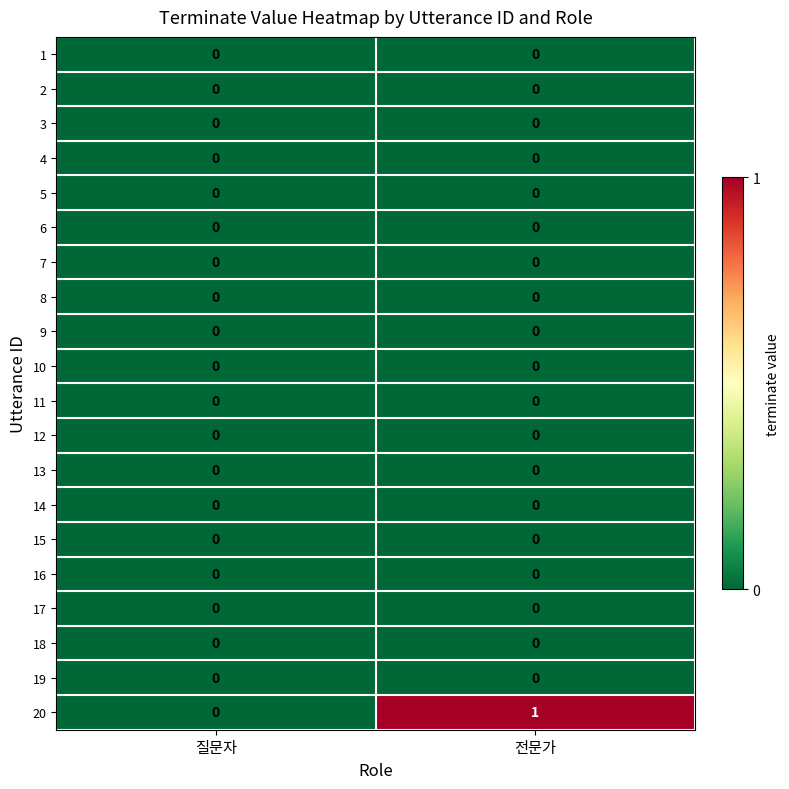

Which series has the largest total across all categories?

20